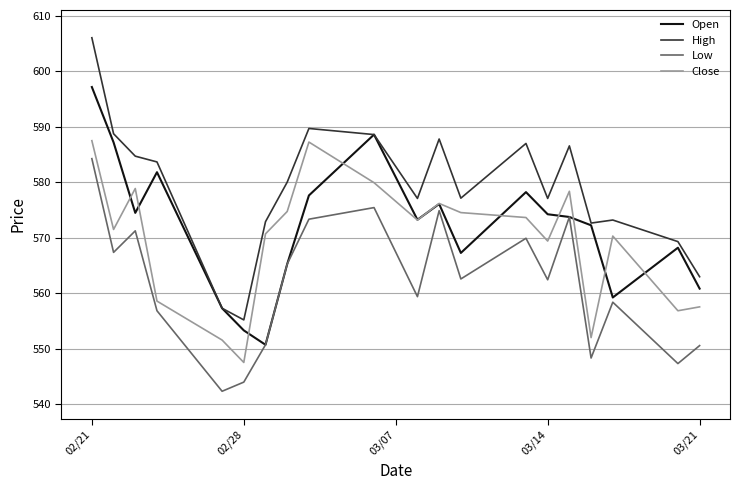

List the series in order of their peak value, highest first.

High, Open, Close, Low